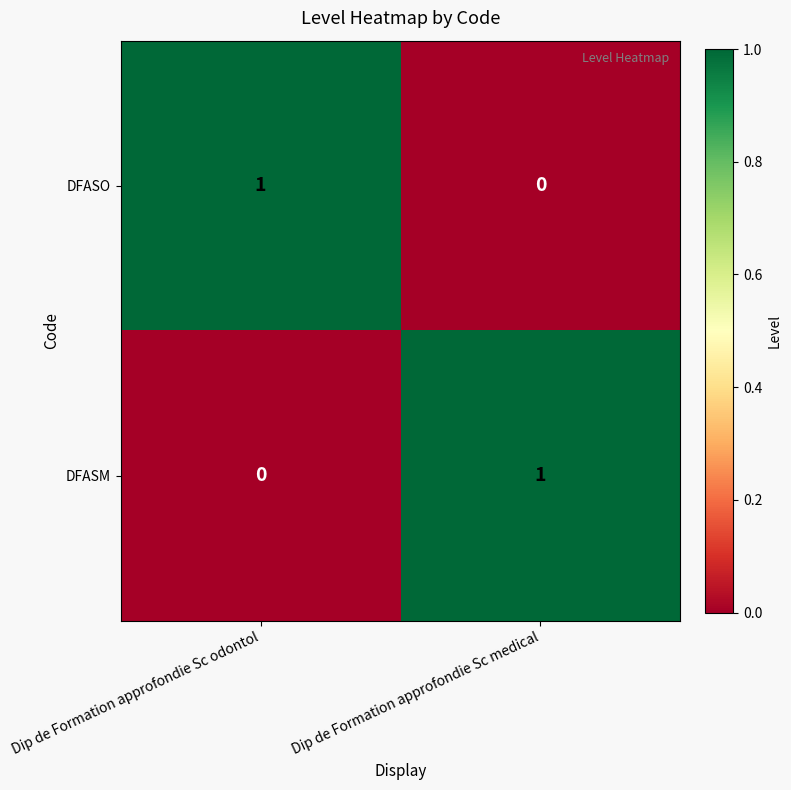

At which label is DFASO closest to 0?

Dip de Formation approfondie Sc medical